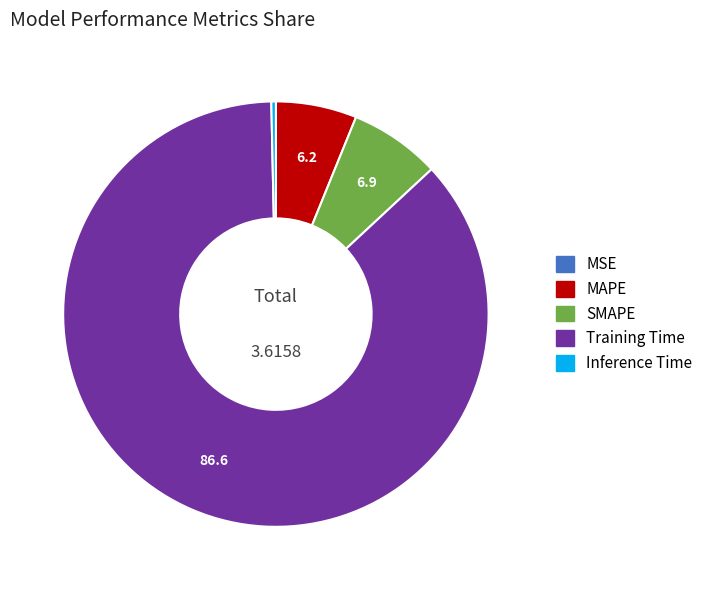

Do Inference Time and Training Time together represent more than half of the pie?

Yes